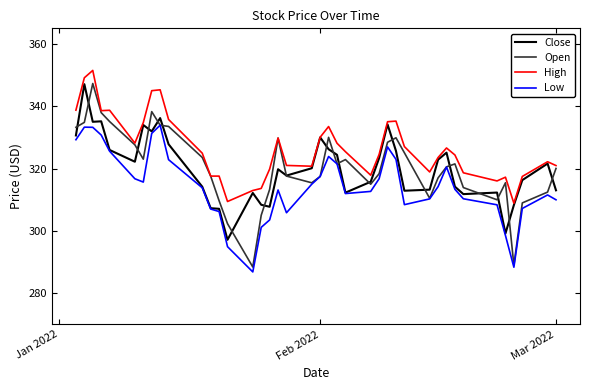

Which series has the largest range (max minus min)?

Open